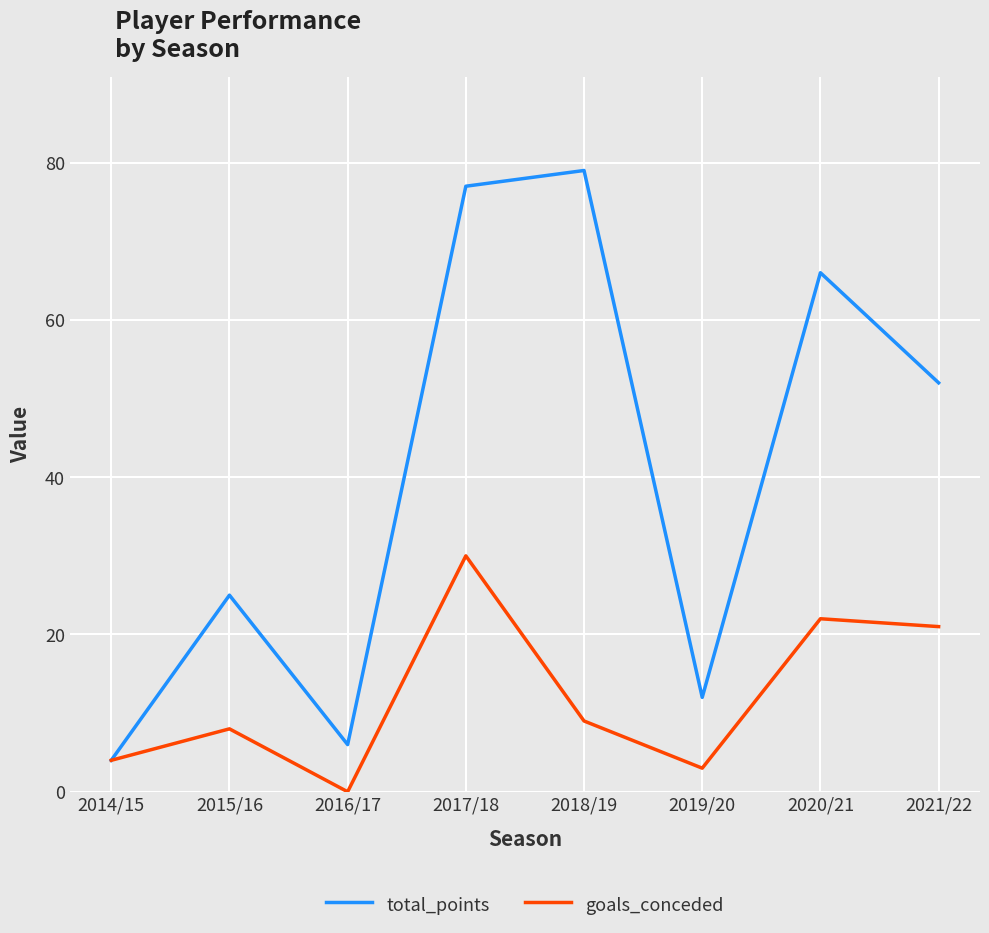

The goals_conceded series shows 33 at 2020/21. True or false?

False